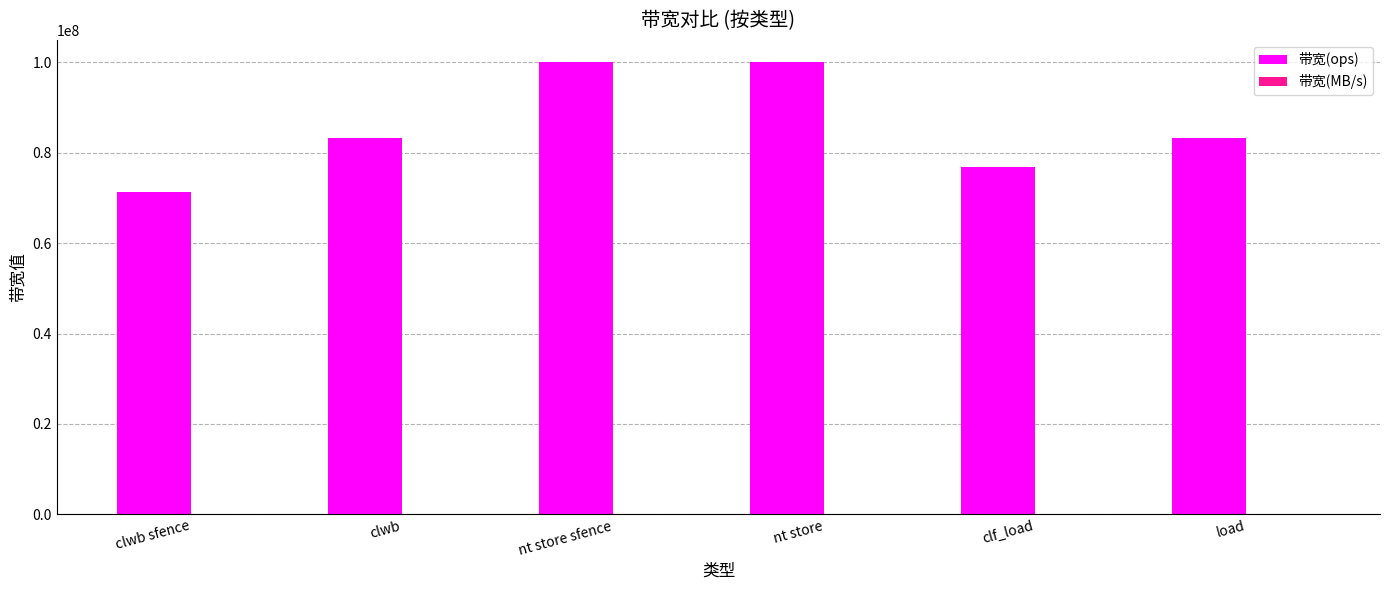

The 带宽(ops) series shows 83333333 at load. True or false?

True